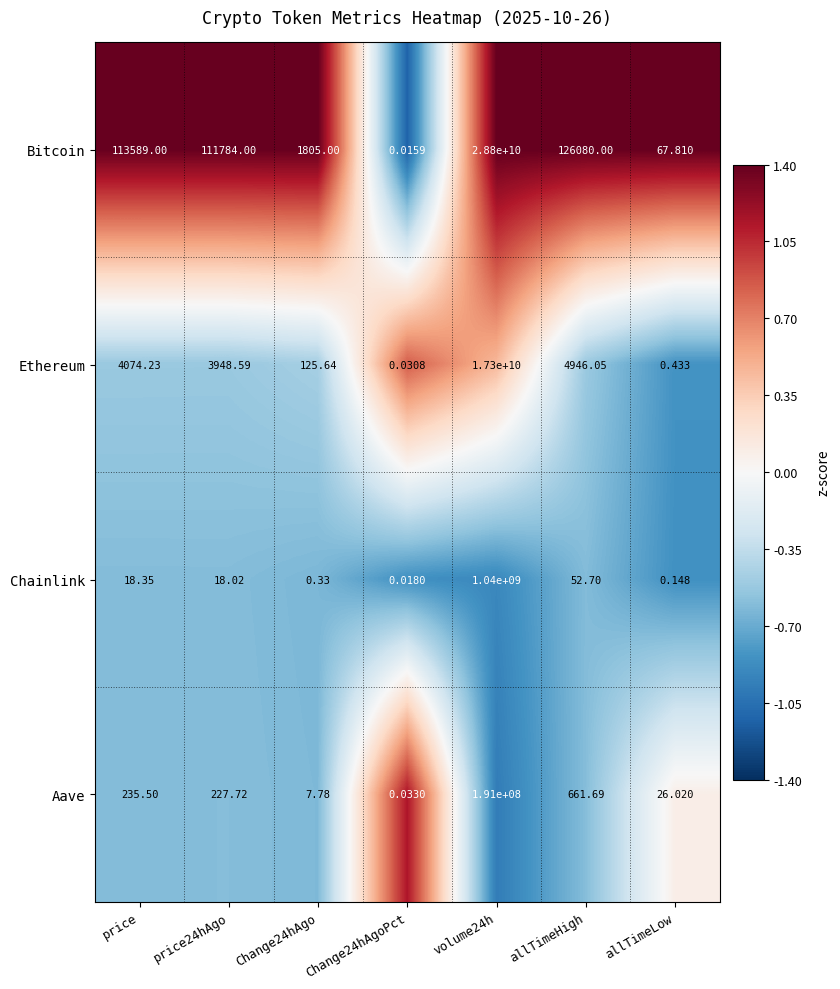

At which label is Aave closest to 95500000?

allTimeHigh